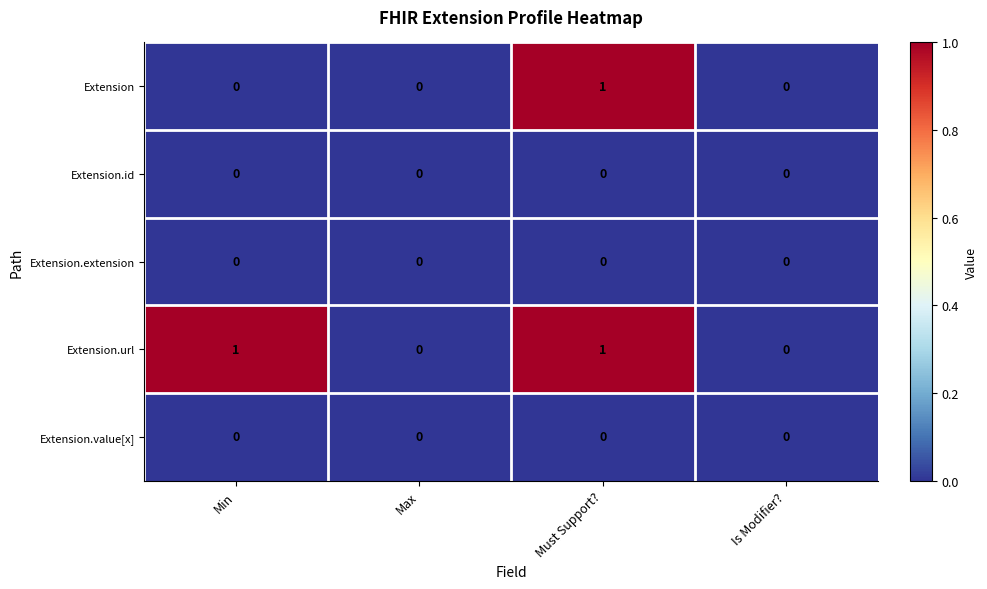

True or false: Extension has a value of 0 at Max.

True